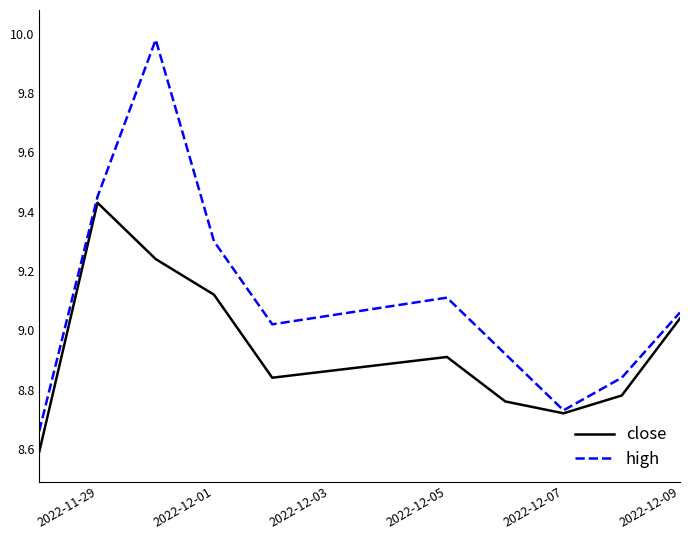

Rank the series by their maximum value, from lowest to highest.

close, high